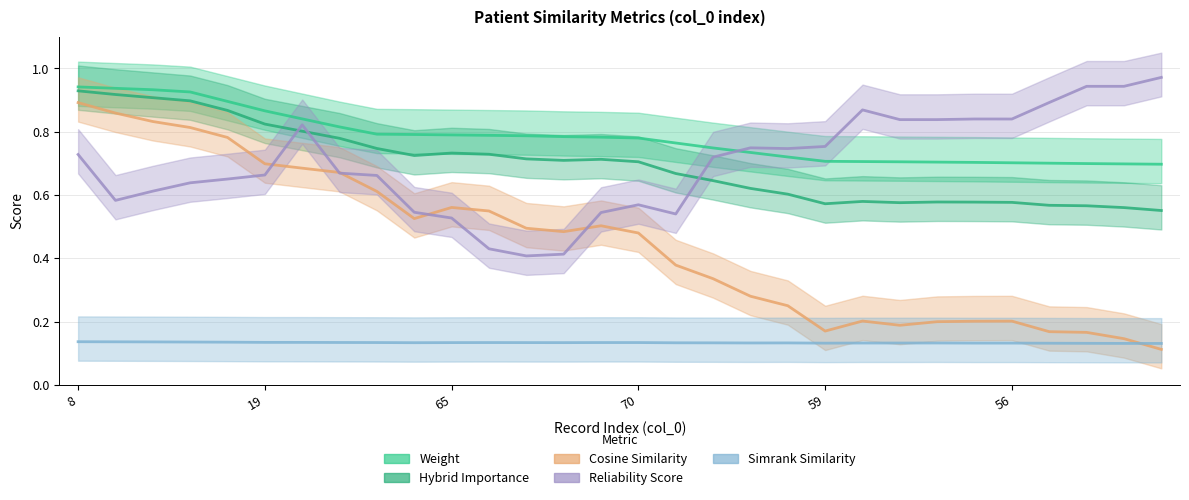

True or false: hybrid_importance and cosine_similarity_to_test_node intersect in this chart.

False